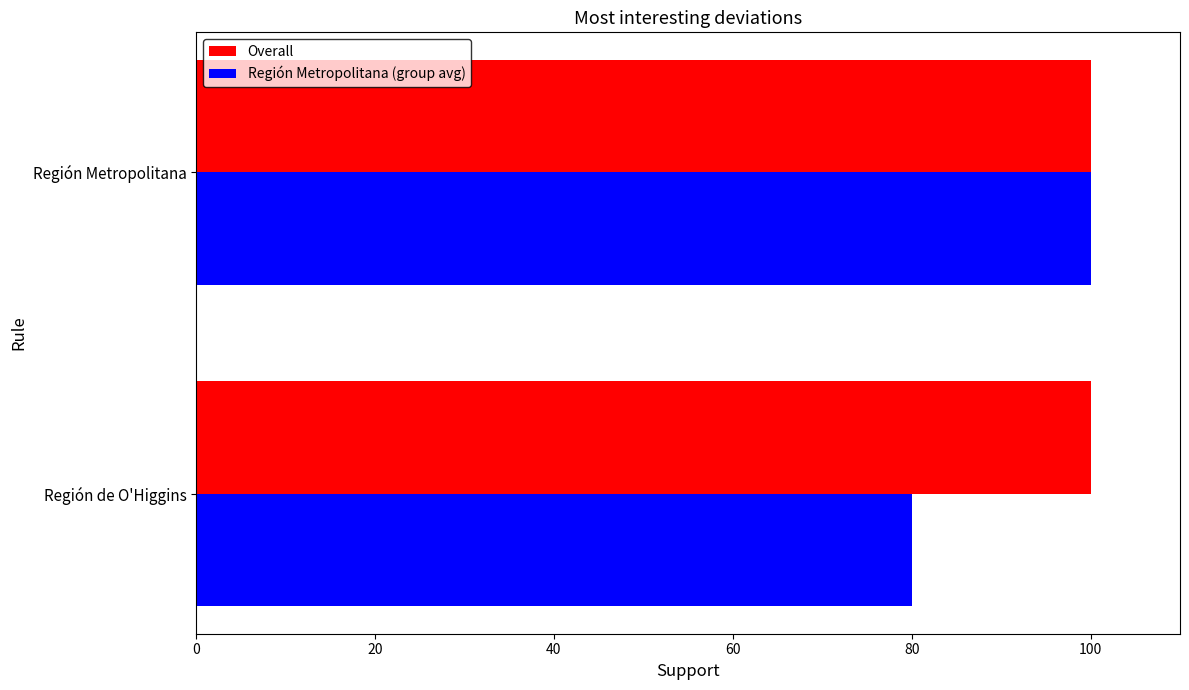

Which series has the widest spread of values?

Overall